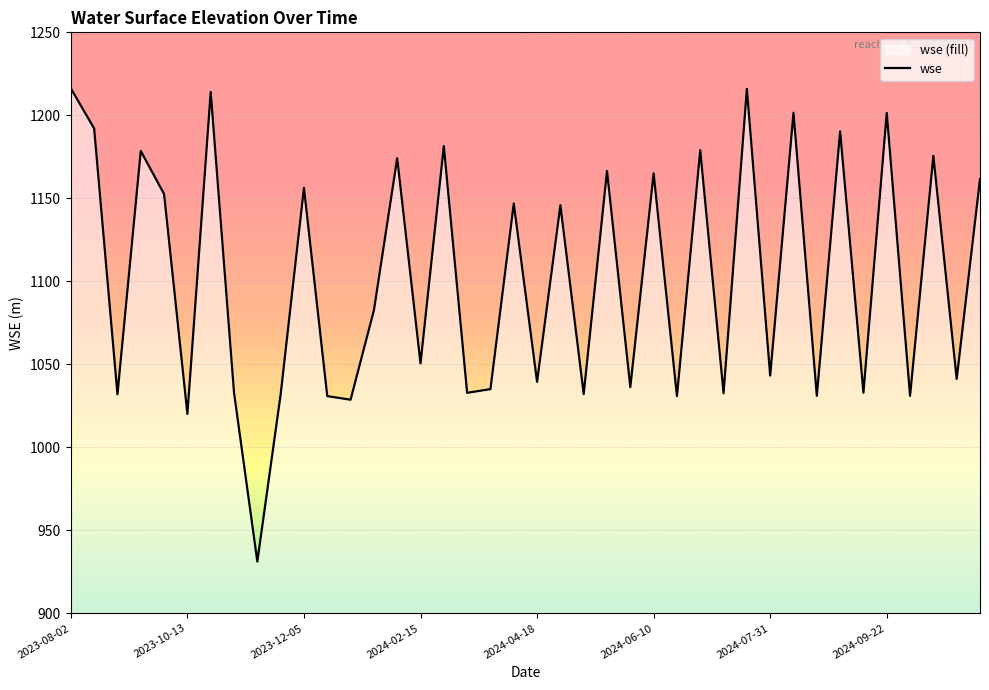

The chart shows a value of 1050.6 at 2024-02-15. True or false?

True